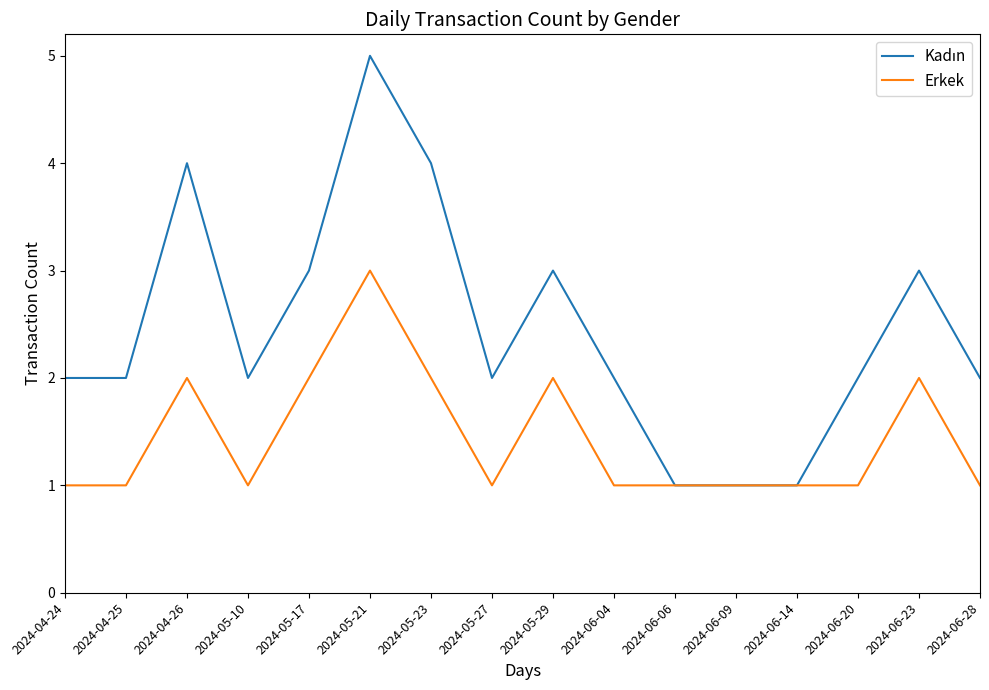

Is it true that Erkek equals 0 at 2024-06-14?

False